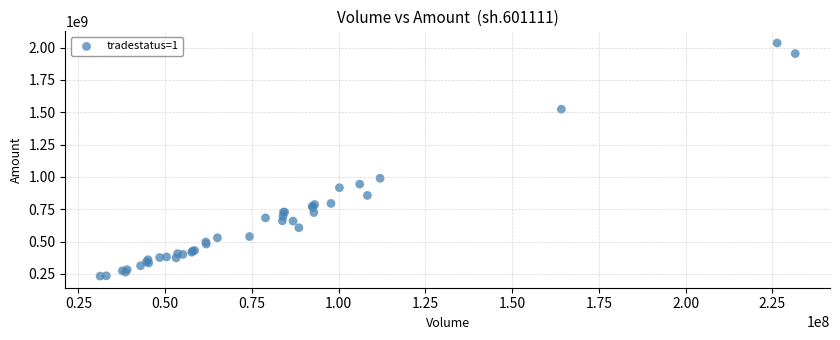

What Y value in the scatter plot is closest to 1134524748?

989441168